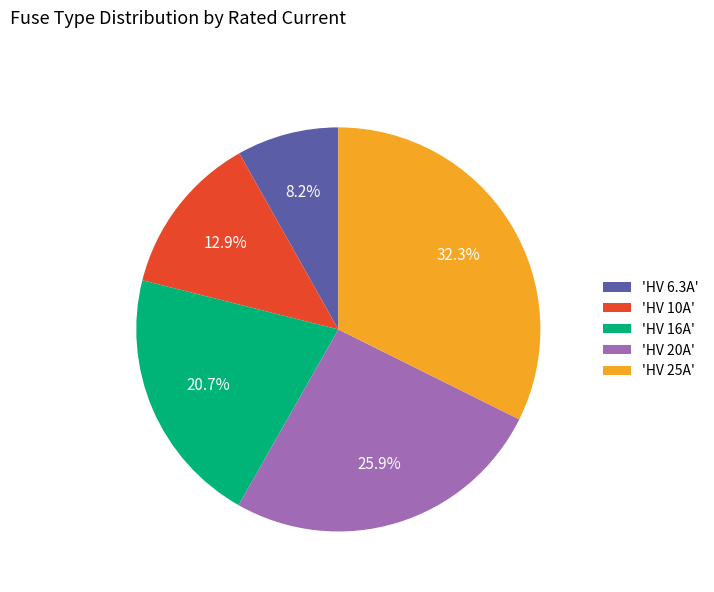

To the nearest percent, what is the difference between the largest and smallest slice percentages?

24%